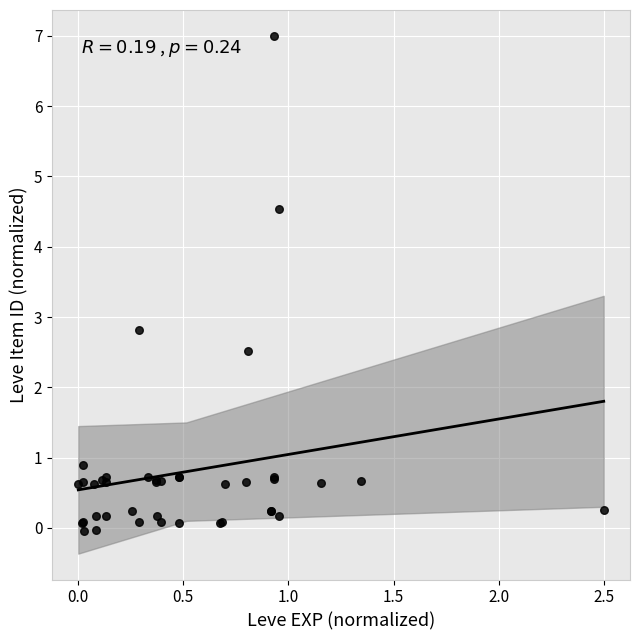

What Y value in the scatter plot is closest to 3?

2.8